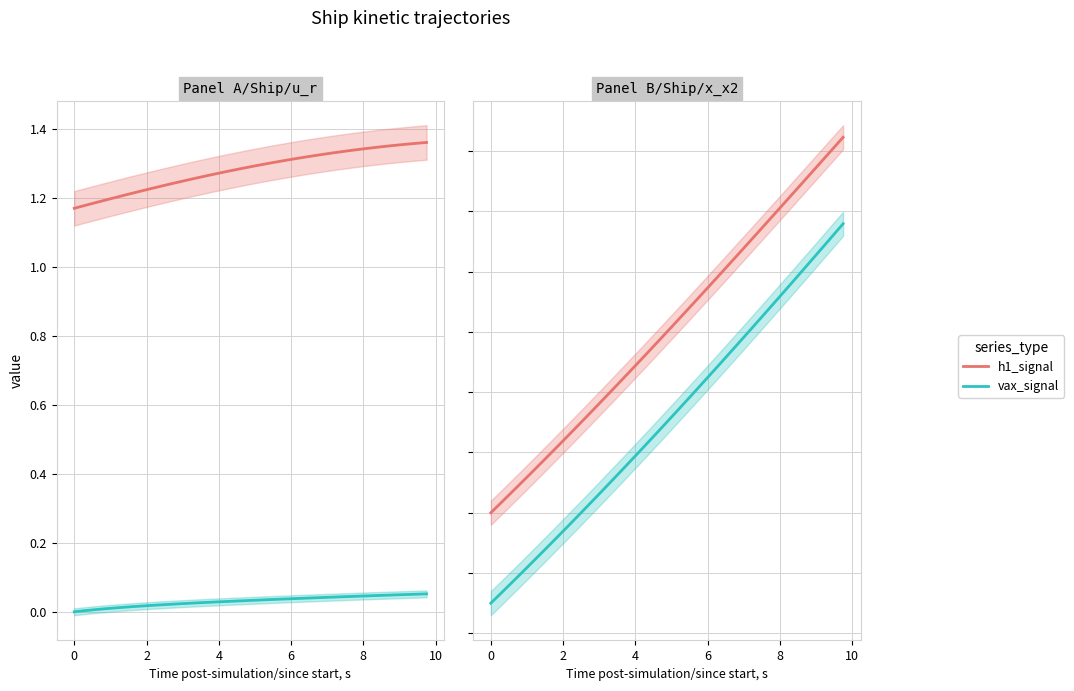

Is it true that u equals 0.7 at 10?

False